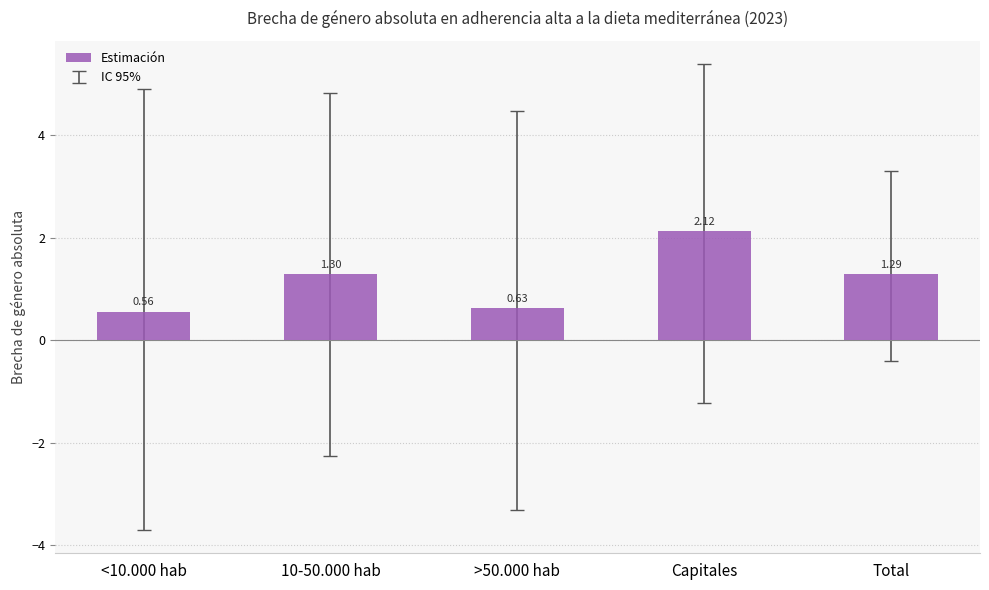

Between <10.000 hab and Total, which is larger?

Total